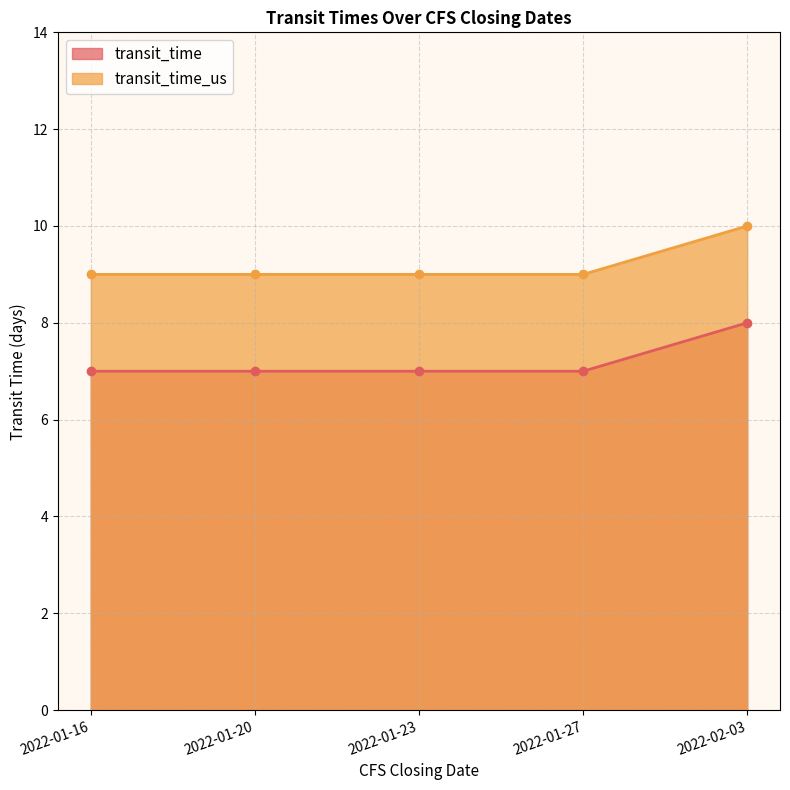

What is the value of the transit_time_us point at the 5th from the left?

10